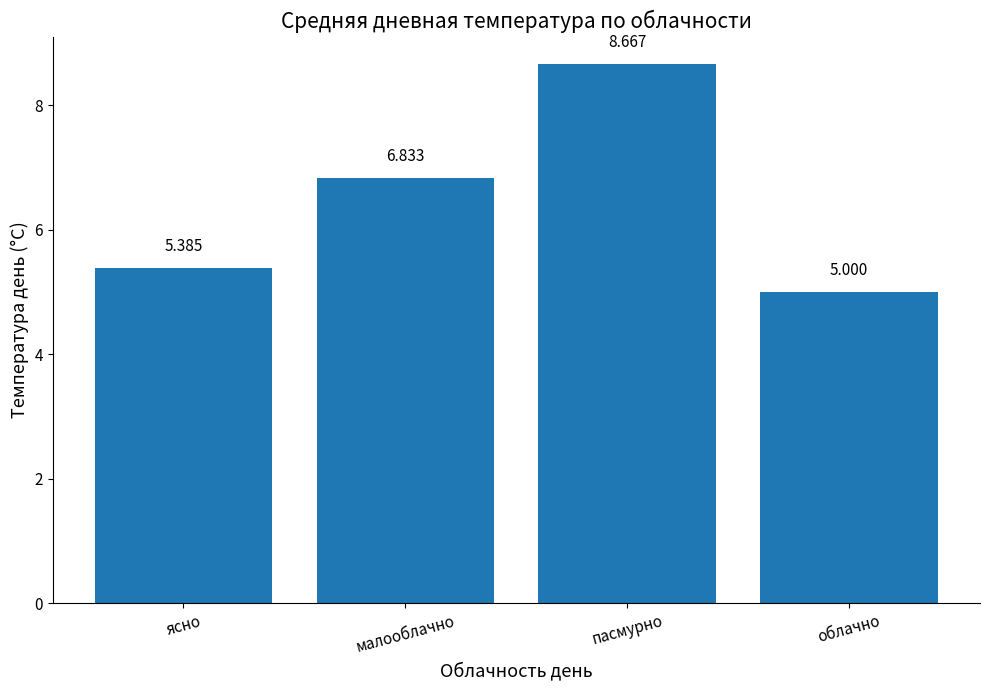

What is the ratio of the value at малооблачно to the value at ясно?

1.3